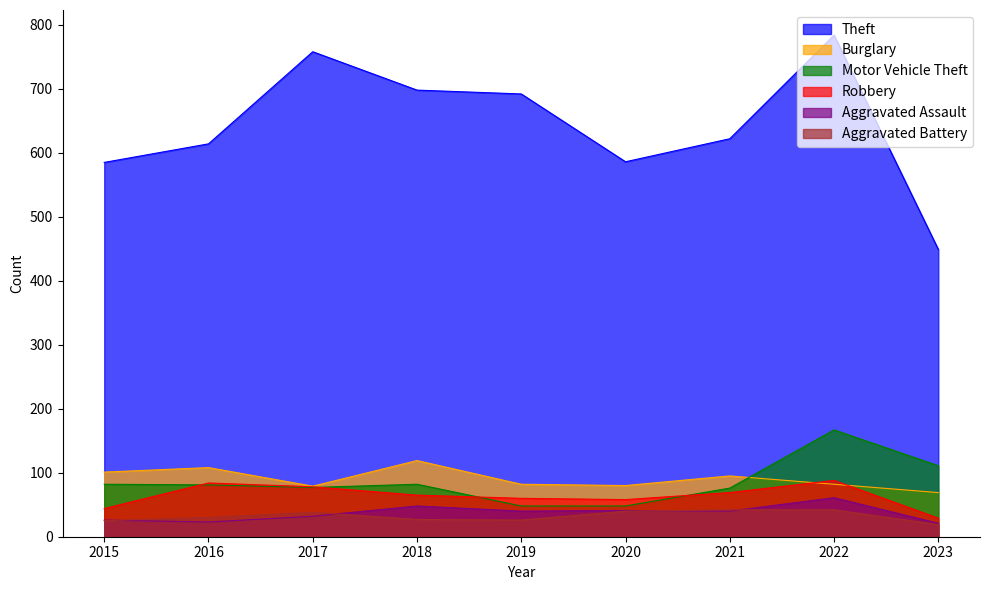

Which label corresponds to the largest value in the chart?

2022